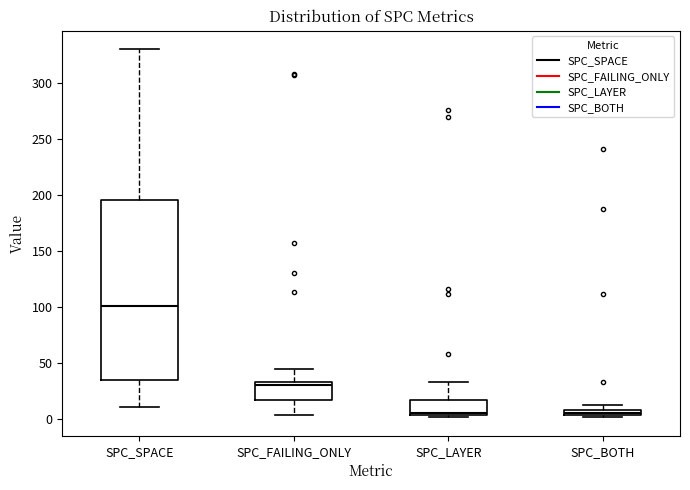

Which box is the tallest, from its lower edge to its upper edge?

SPC_SPACE